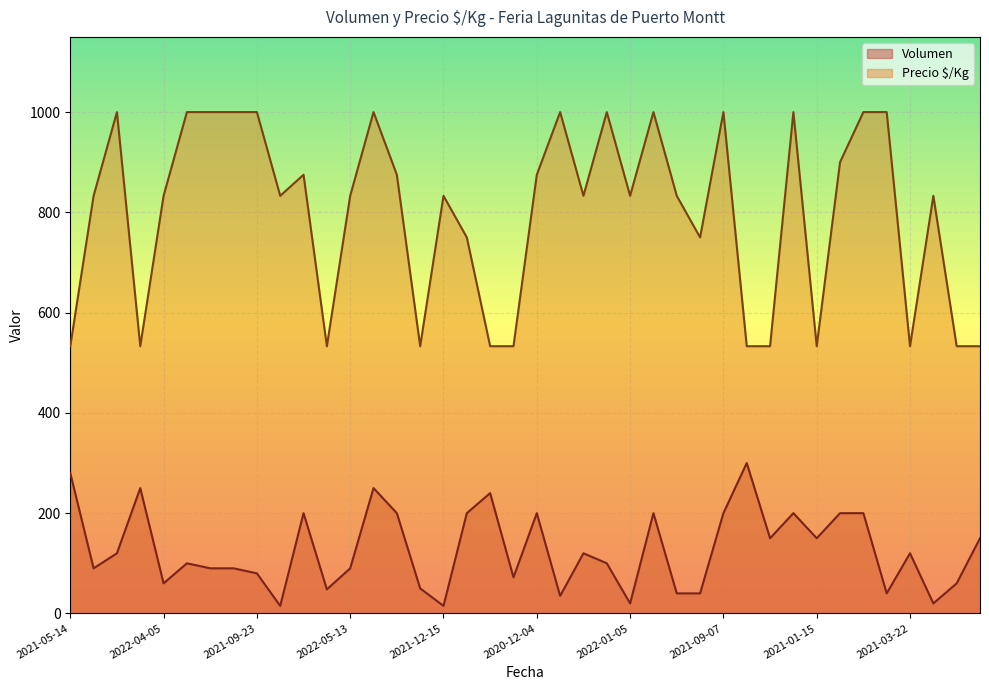

How many values in the Precio $/Kg series exceed 833?

17